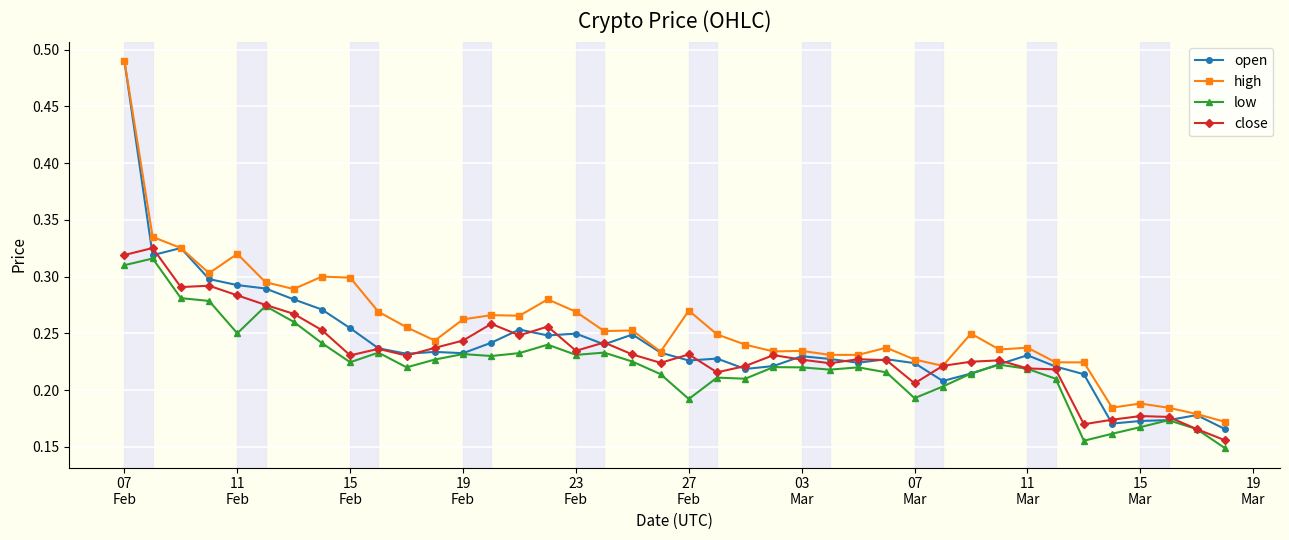

True or false: high has more than 0 points higher than both neighbors.

True